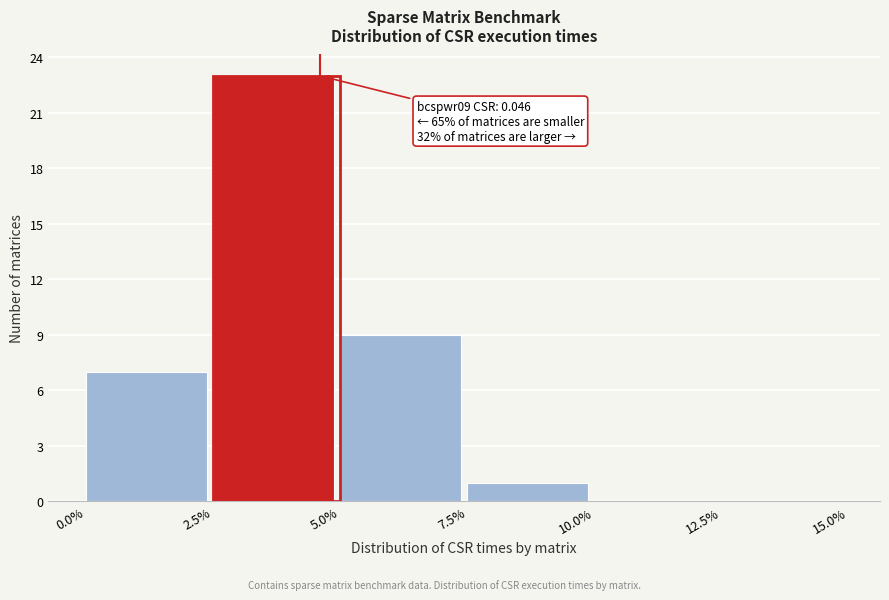

Reading right to left, what are all the values shown in this chart?

12.5%=0	10.0%=0	7.5%=1	5.0%=9	2.5%=23	0.0%=7